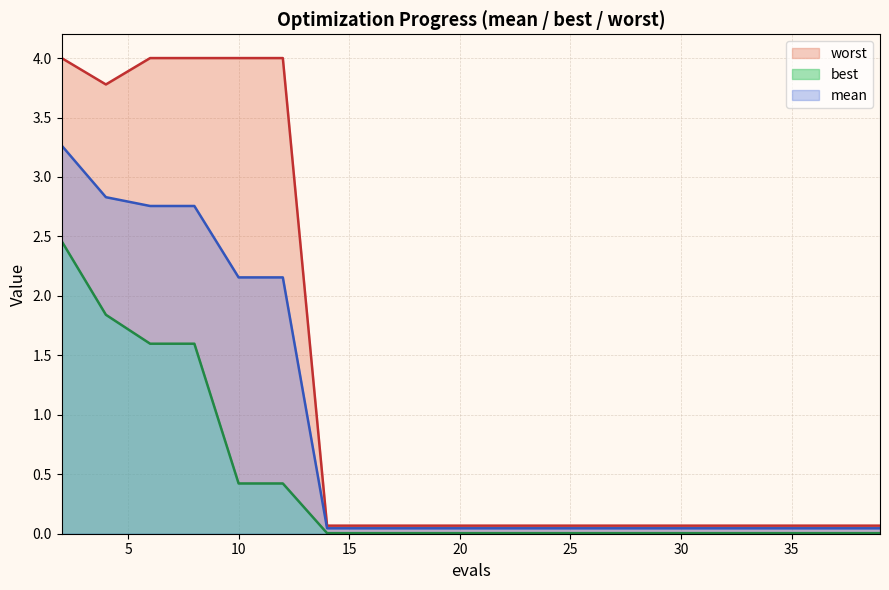

At which label is worst closest to 2?

4